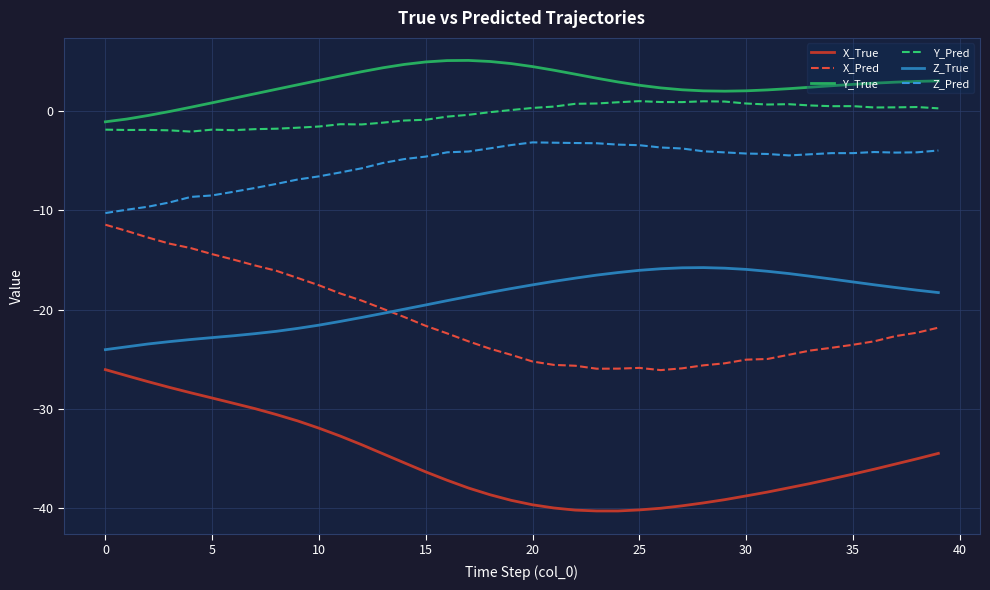

True or false: Y_Pred and X_Pred intersect in this chart.

False